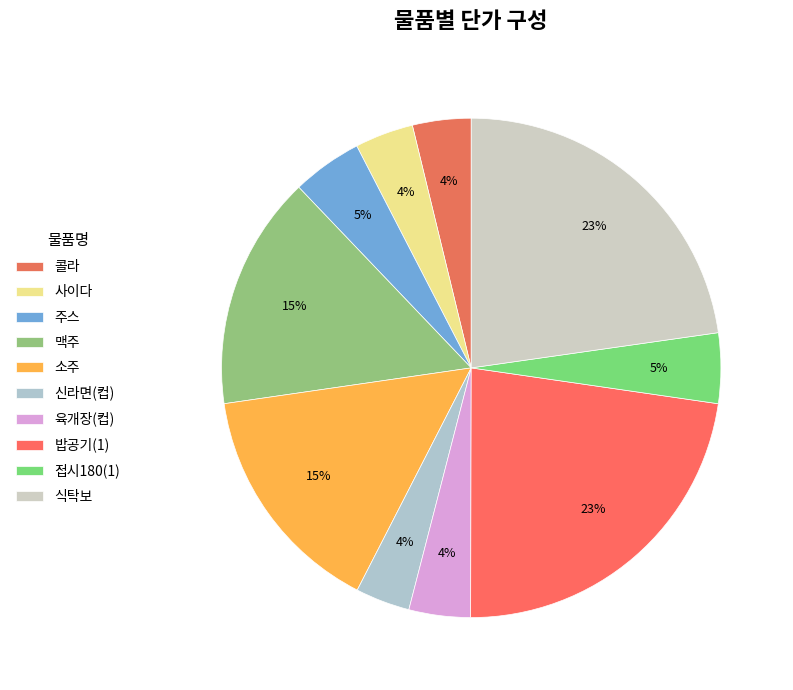

Do 신라면(컵) and 콜라 together represent more than half of the pie?

No